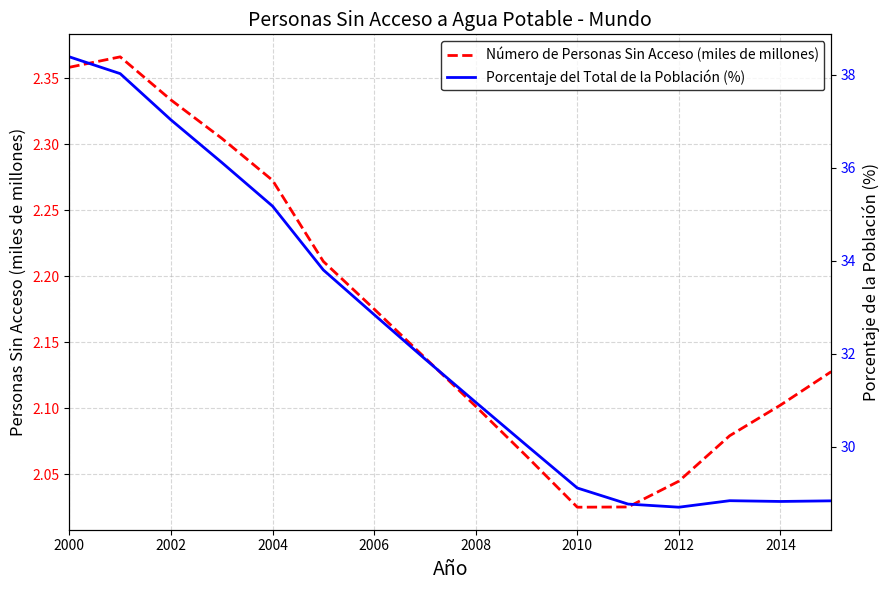

Is it true that Número de Personas Sin Acceso (miles de millones) equals 3.7 at 2014?

False